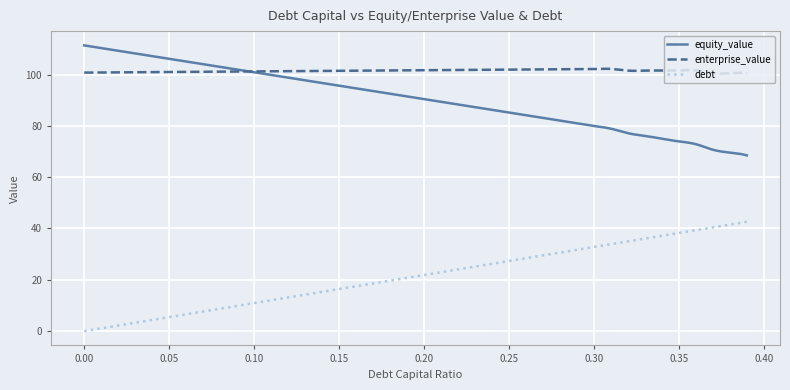

How many series are shown in this chart?

3